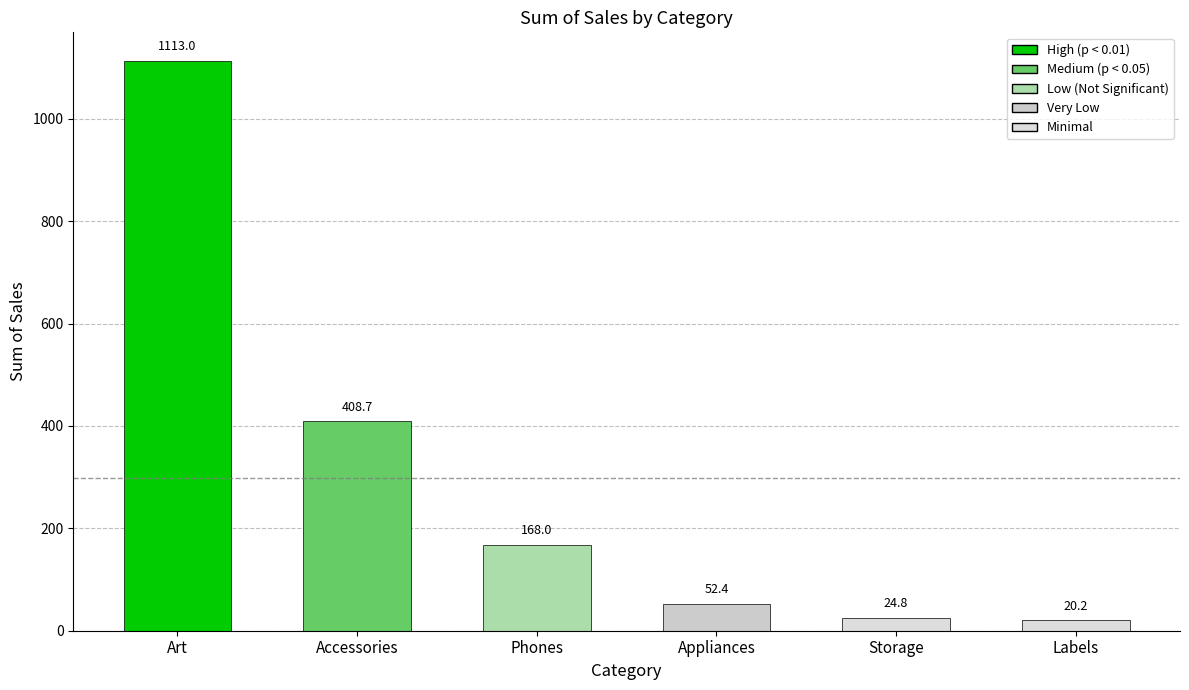

Between Appliances and Storage, which is larger?

Appliances